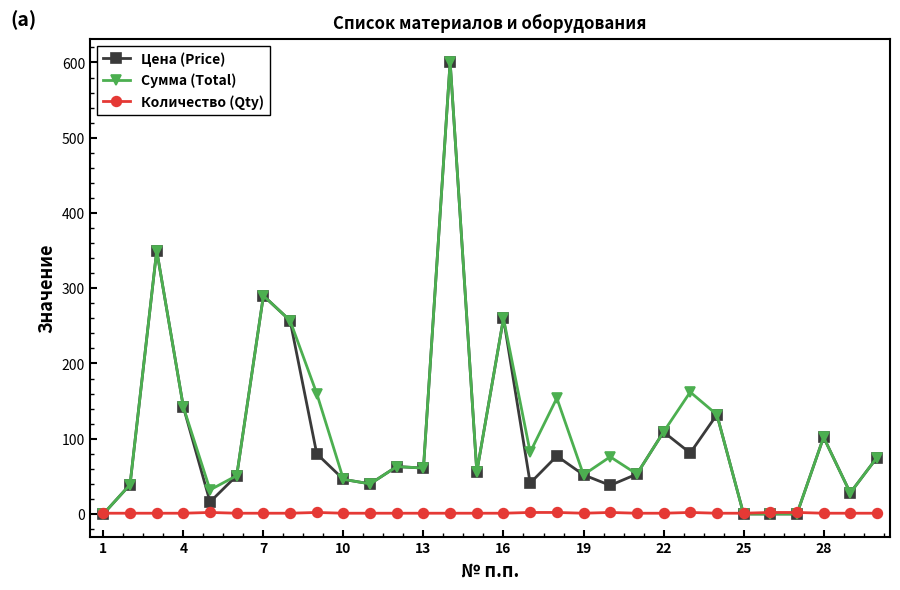

How many lines are shown in the chart?

3